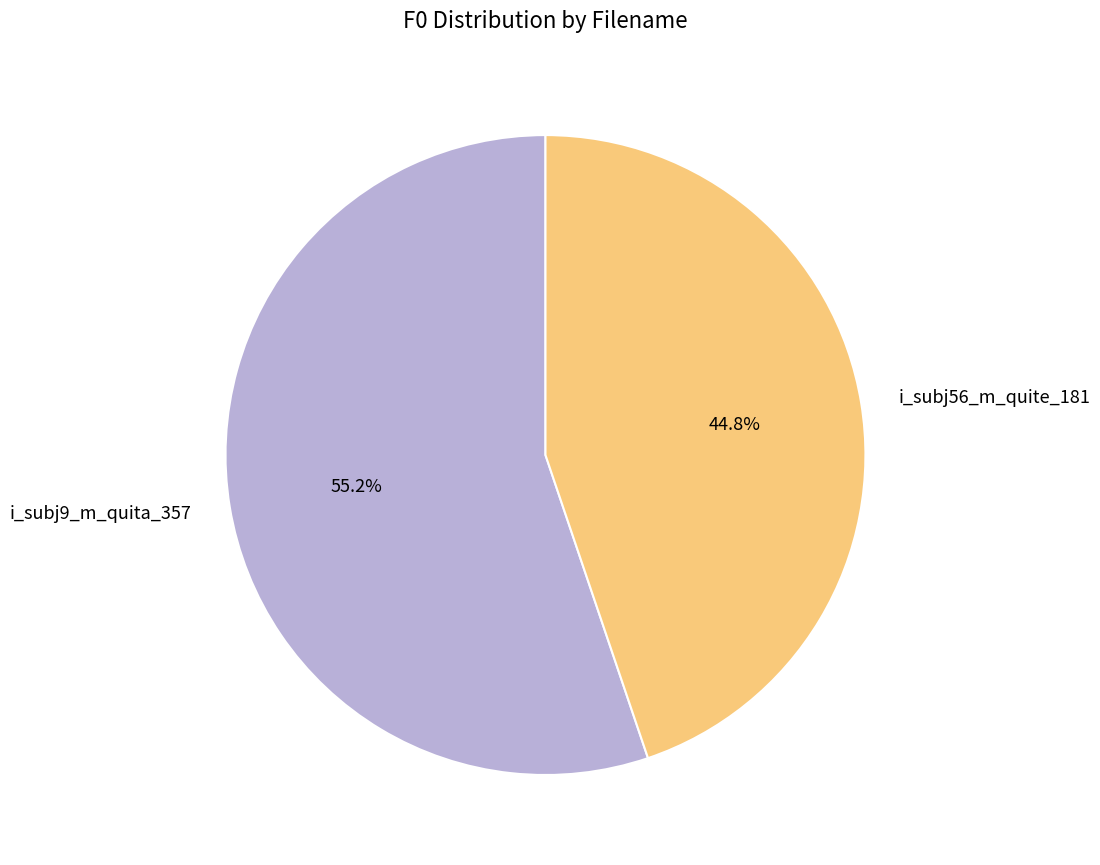

Which slice is the largest?

i_subj9_m_quita_357